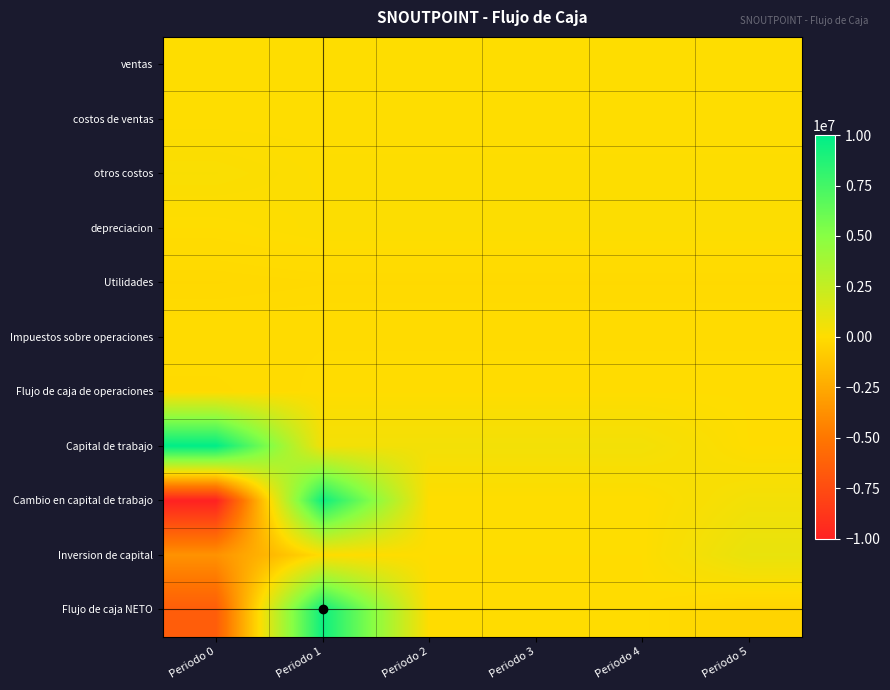

Which category has the highest value across all series?

Periodo 0